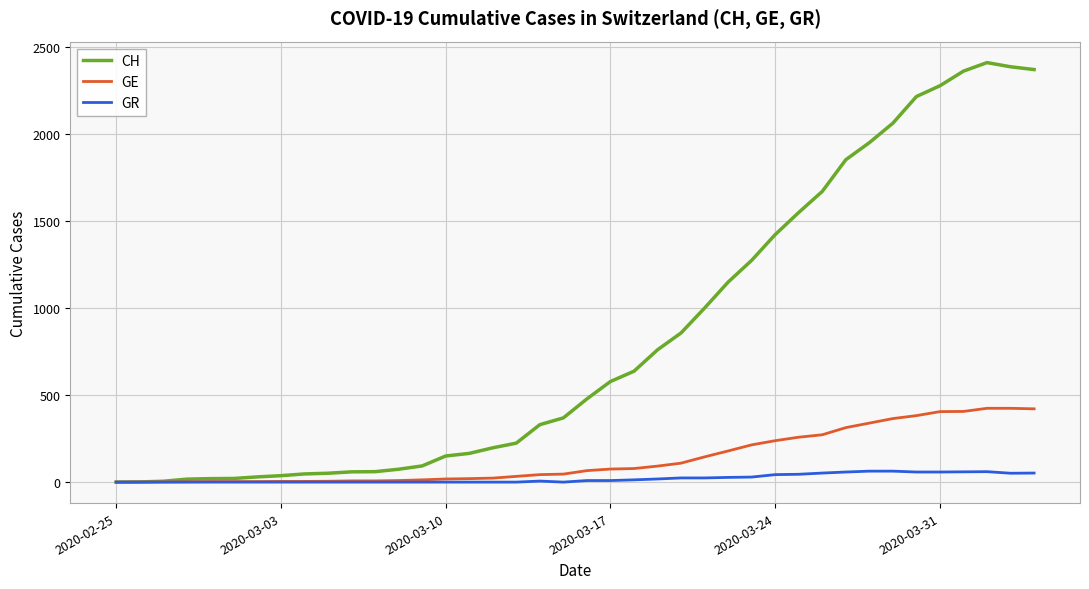

Which series has the largest total across all categories?

CH